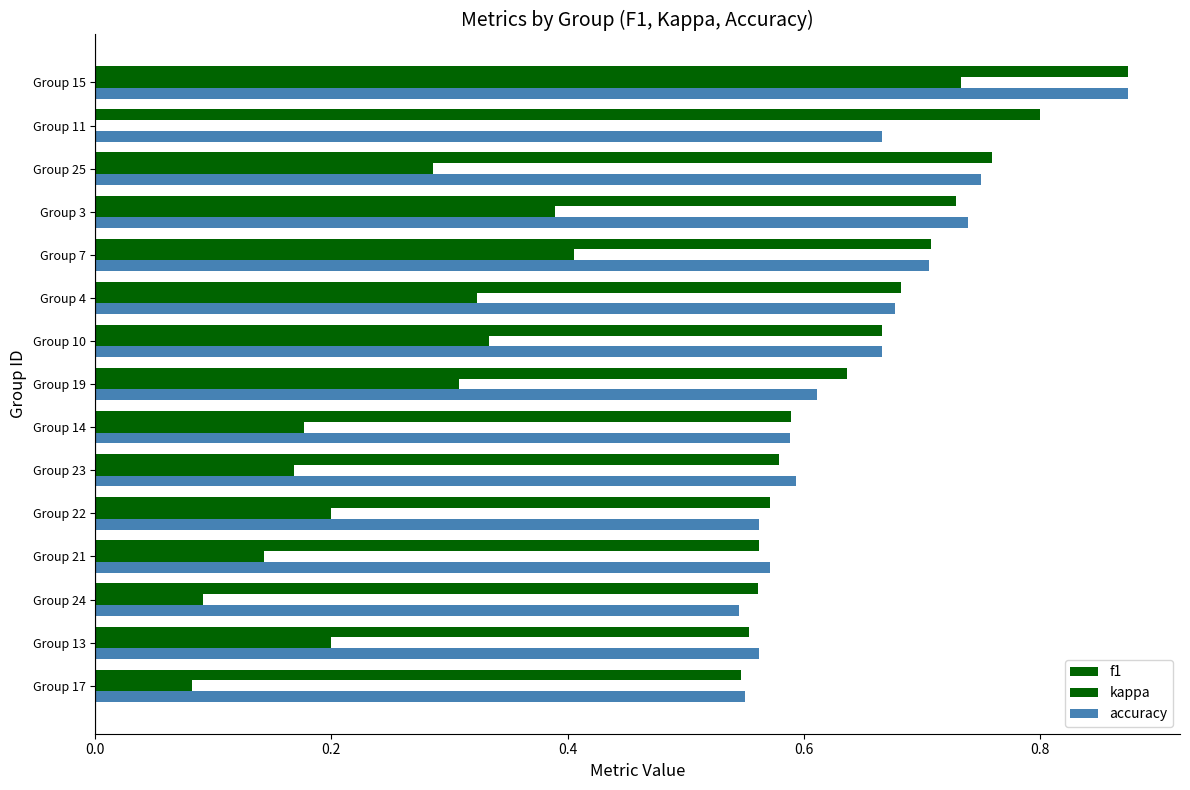

How many values in kappa are above zero?

14